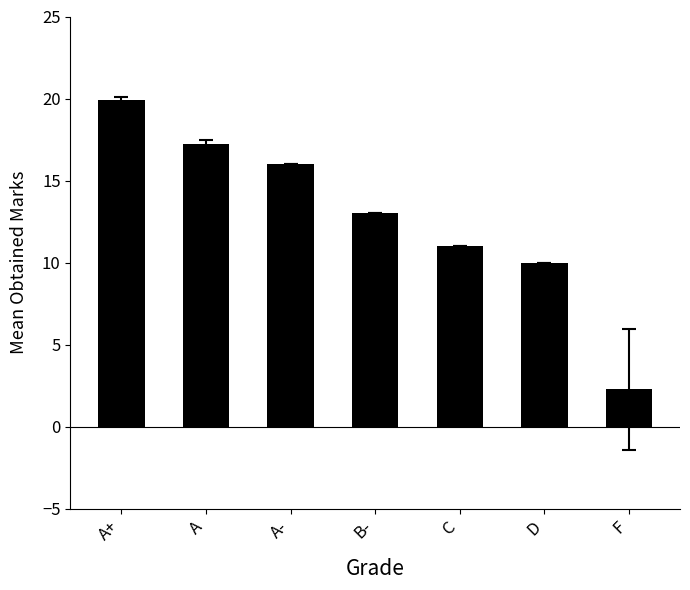

How many series are shown in this chart?

1